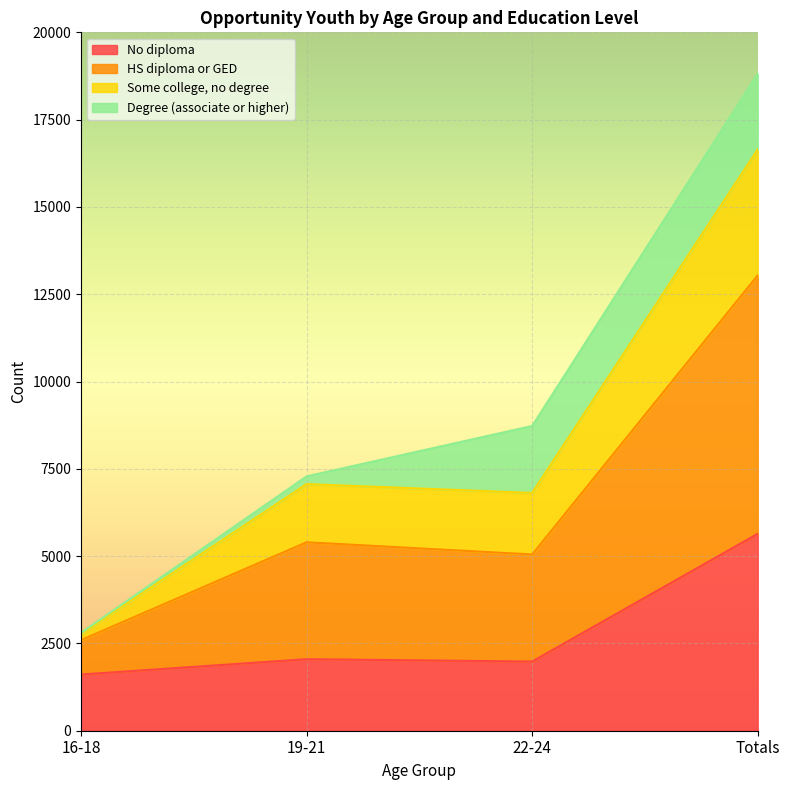

Rank the categories by No diploma value from highest to lowest.

Totals, 19-21, 22-24, 16-18